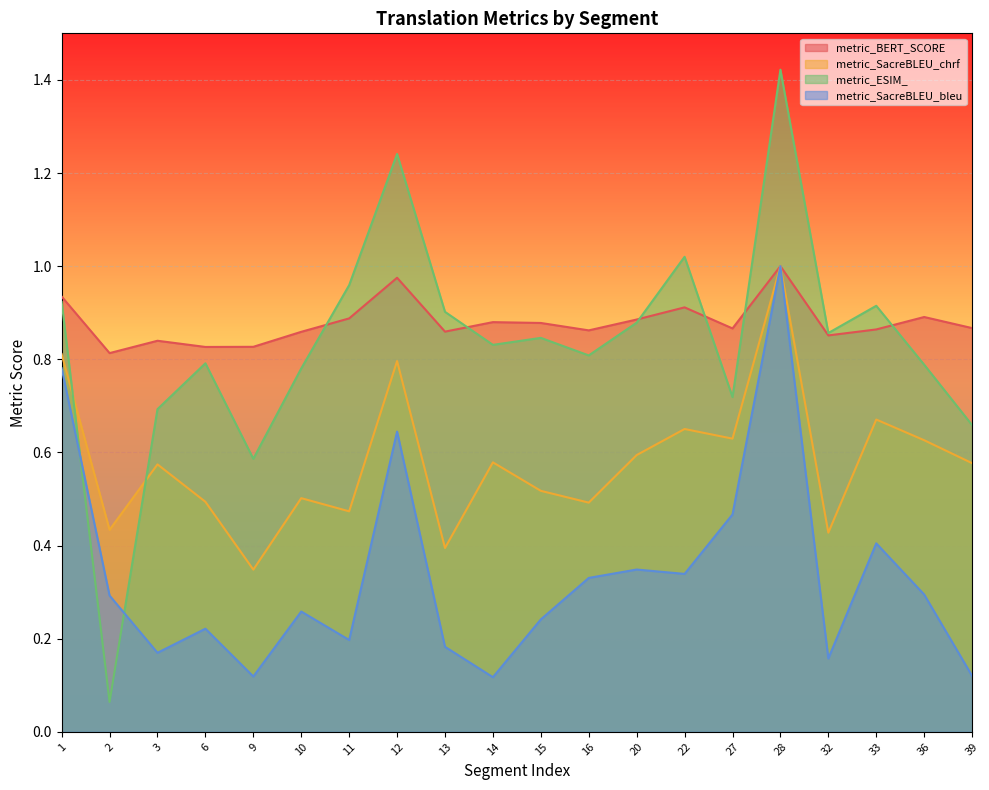

Rank the categories by metric_ESIM_ value from highest to lowest.

28, 12, 22, 11, 1, 33, 13, 20, 32, 15, 14, 16, 6, 36, 10, 27, 3, 39, 9, 2